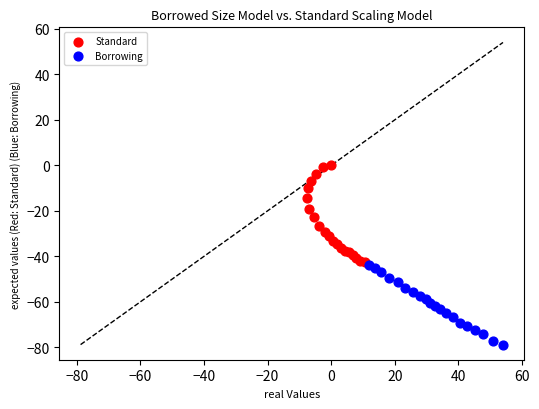

Which series has the widest spread of Y values?

Standard